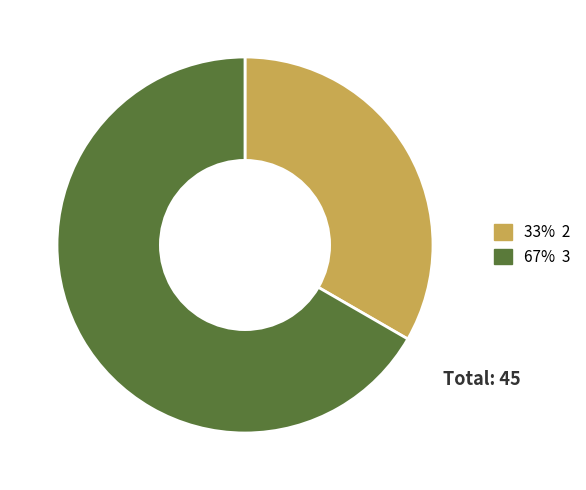

How many slices are in this pie chart?

2